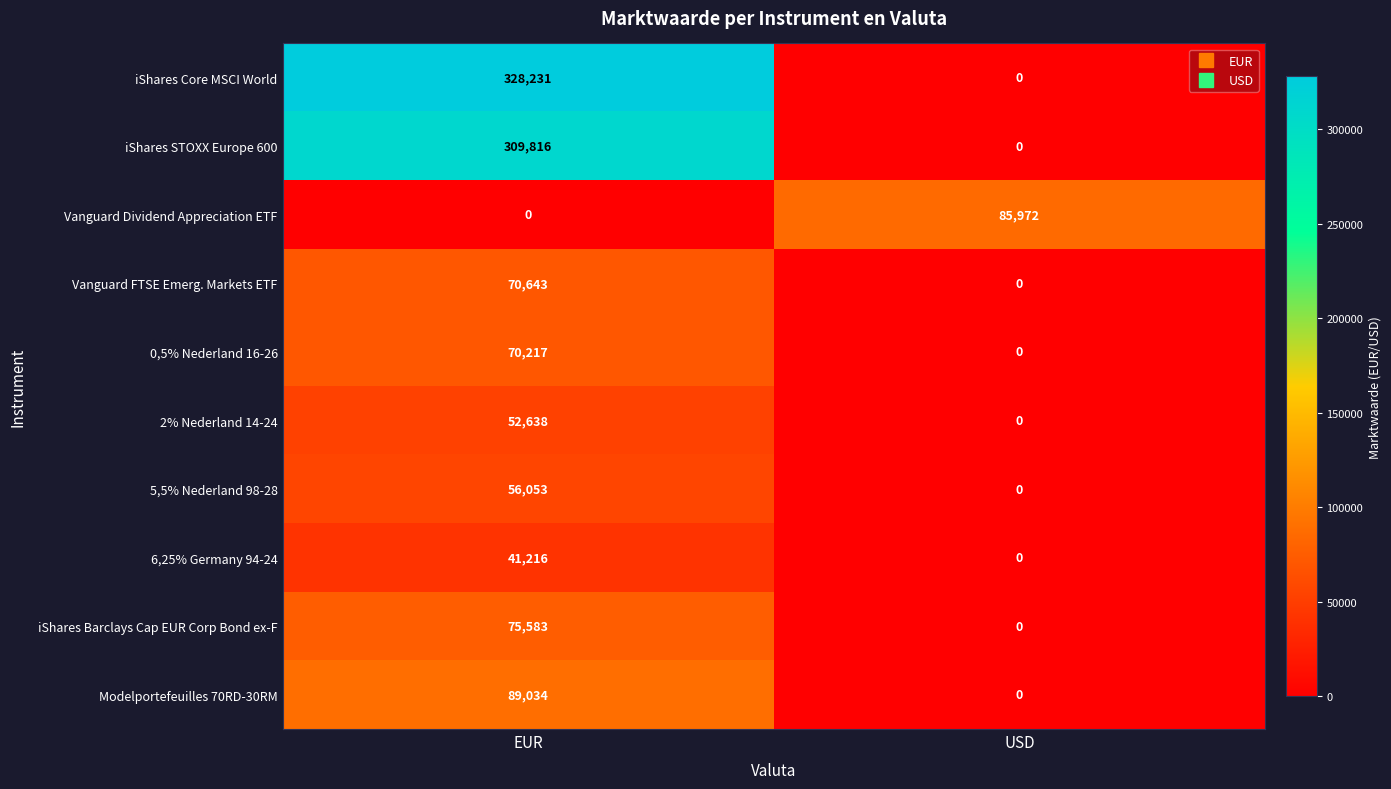

At EUR, list the series in order from smallest to largest.

Vanguard Dividend Appreciation ETF, 6,25% Germany 94-24, 2% Nederland 14-24, 5,5% Nederland 98-28, 0,5% Nederland 16-26, Vanguard FTSE Emerg. Markets ETF, iShares Barclays Cap EUR Corp Bond ex-F, Modelportefeuilles 70RD-30RM, iShares STOXX Europe 600, iShares Core MSCI World